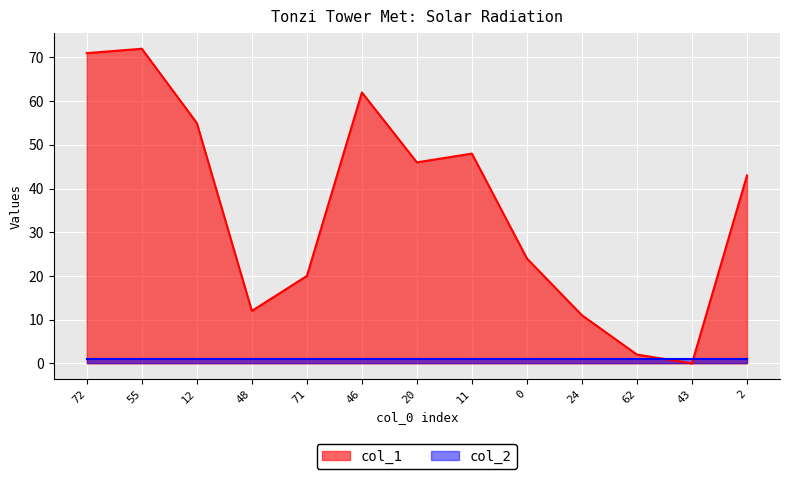

How many lines are shown in the chart?

2